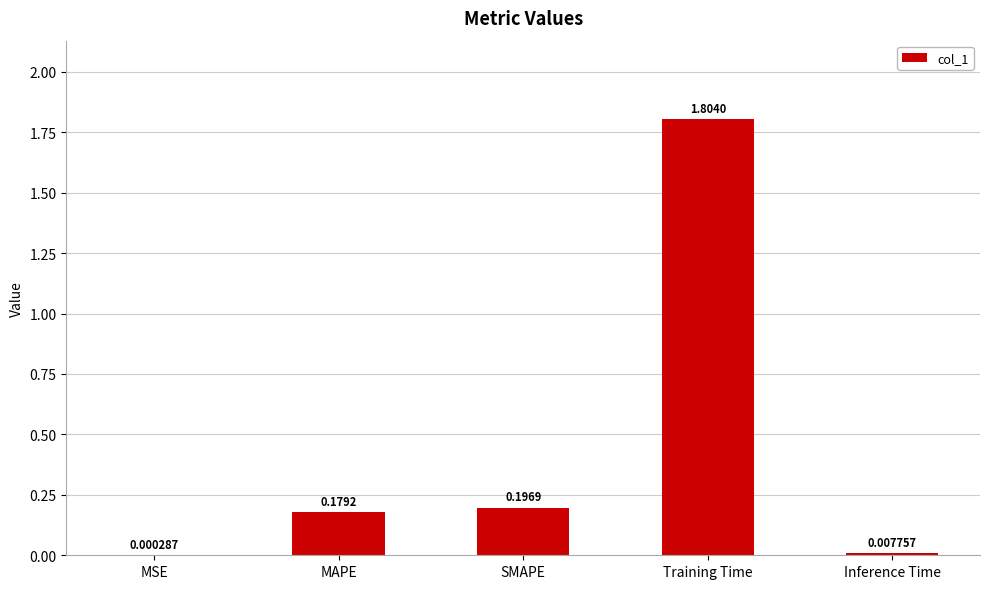

Where is the data nearest to the value 0?

MSE